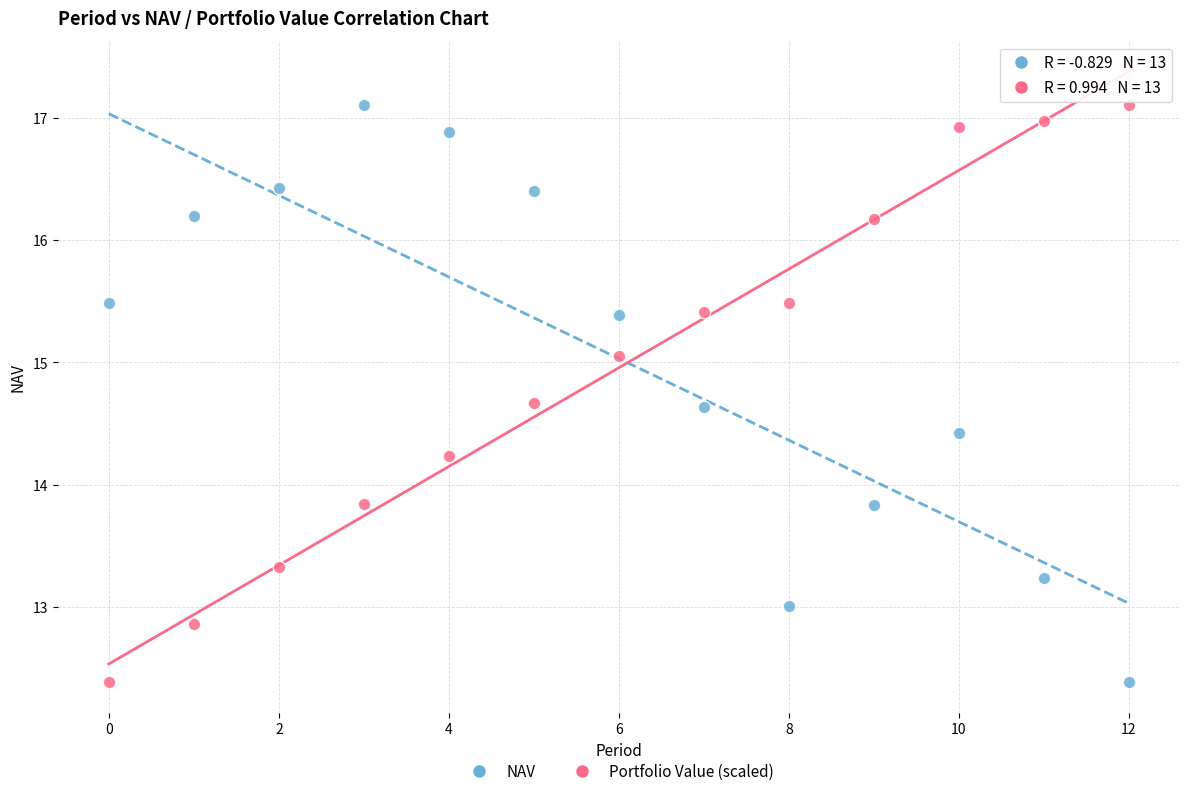

Across all data points, what is the range of Y values (max minus min)?

4.7